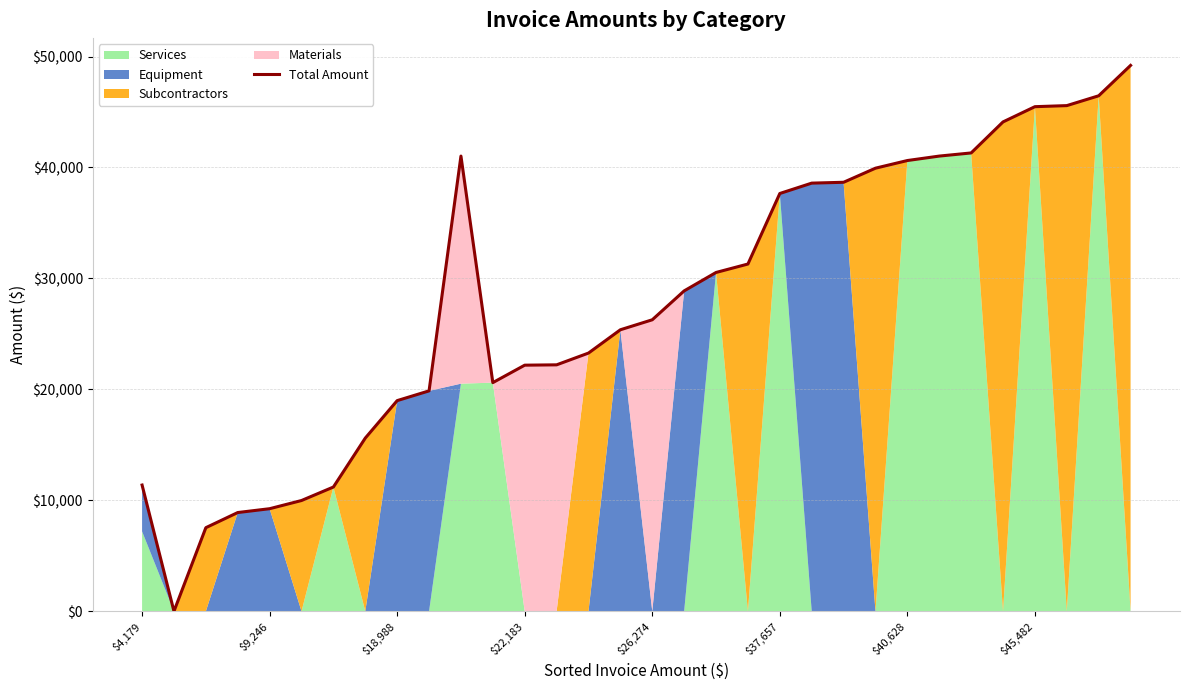

What is the value of the 12th point from the left?

20610